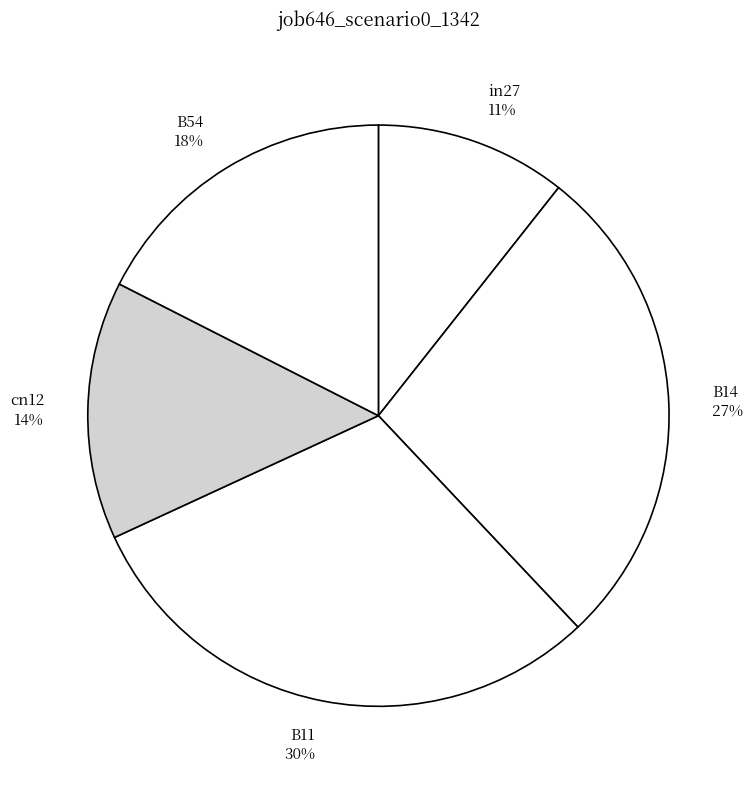

Does B14 represent more than half of the total?

No